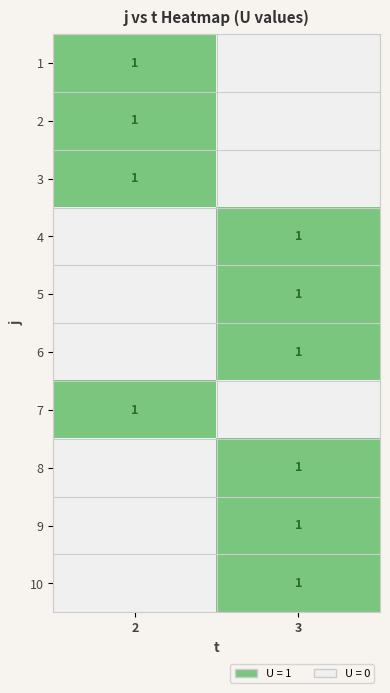

What is the difference between the highest and lowest values at 2?

1